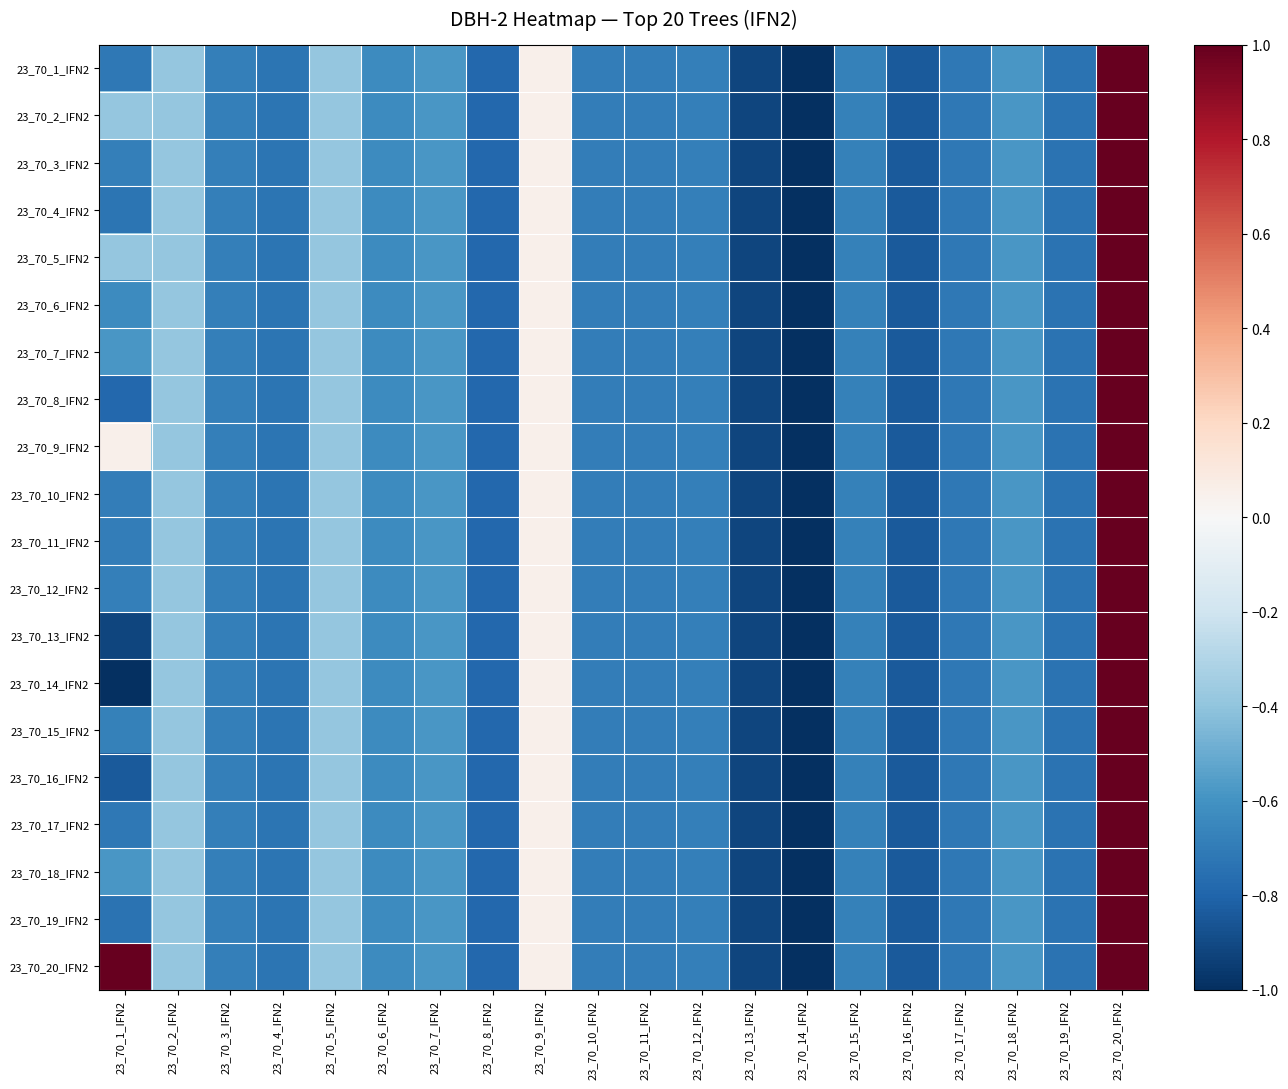

At which category is the sum across all series the highest?

23_70_20_IFN2